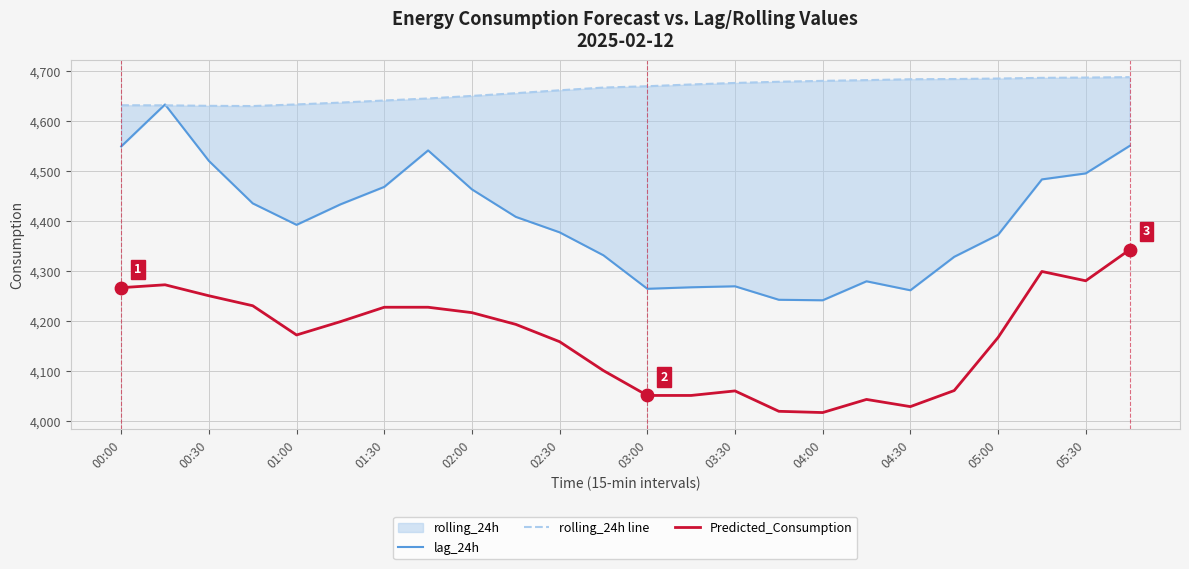

Which series contains the lowest Y value?

Predicted_Consumption